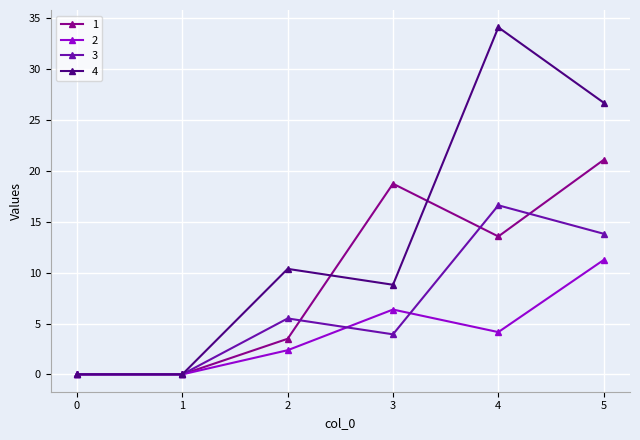

What is the value of the 2 point at the 3rd from the left?

2.4